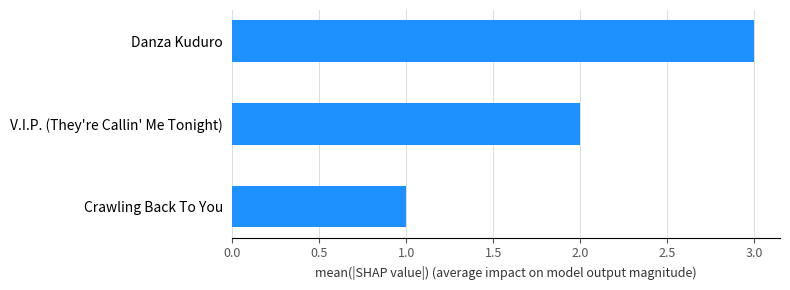

Is it true that the value at Danza Kuduro is 3?

True